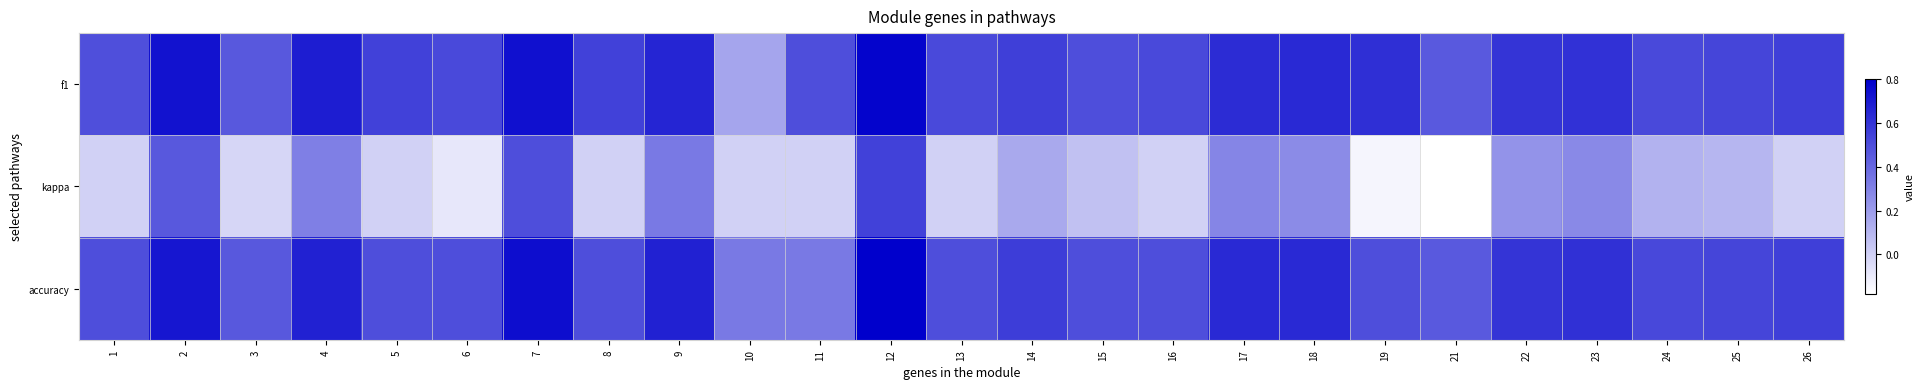

What is the smallest value displayed?

-0.2